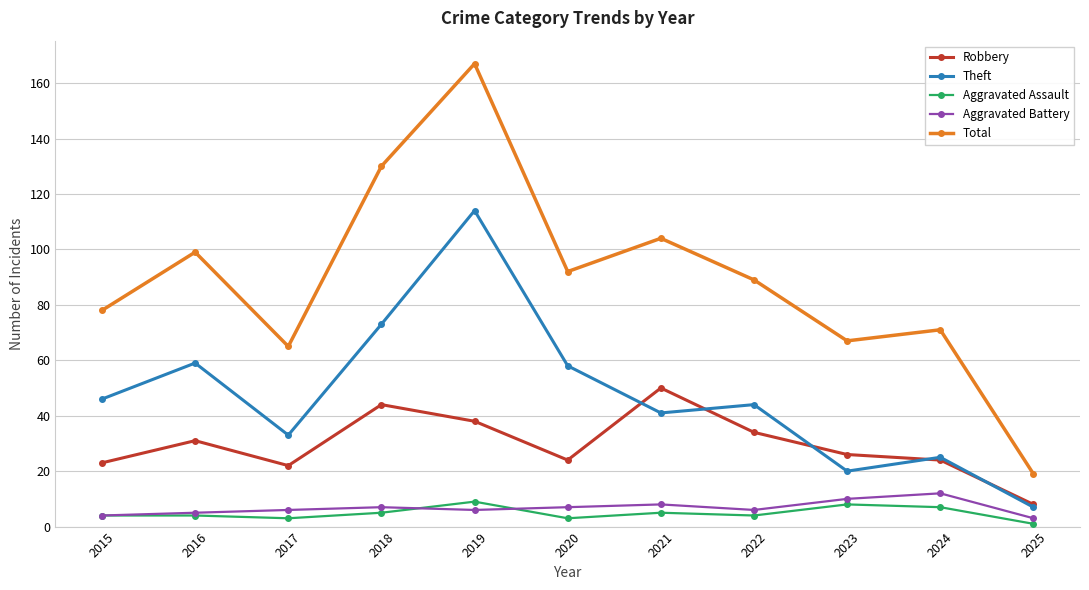

Which category has the highest value in the Total series?

2019